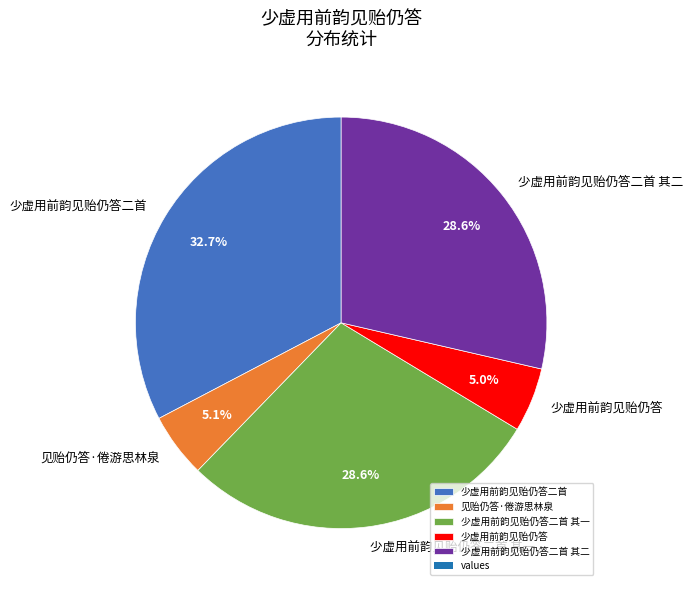

Count the number of slices in the pie.

5